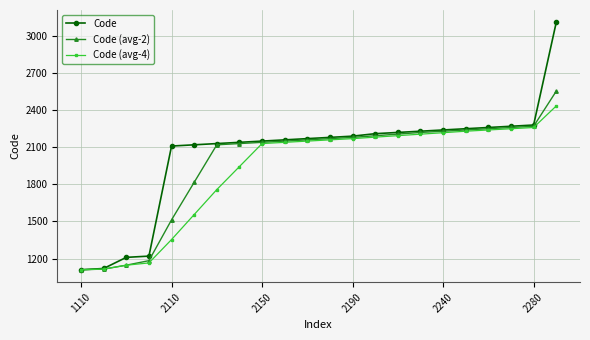

How many lines are shown in the chart?

3